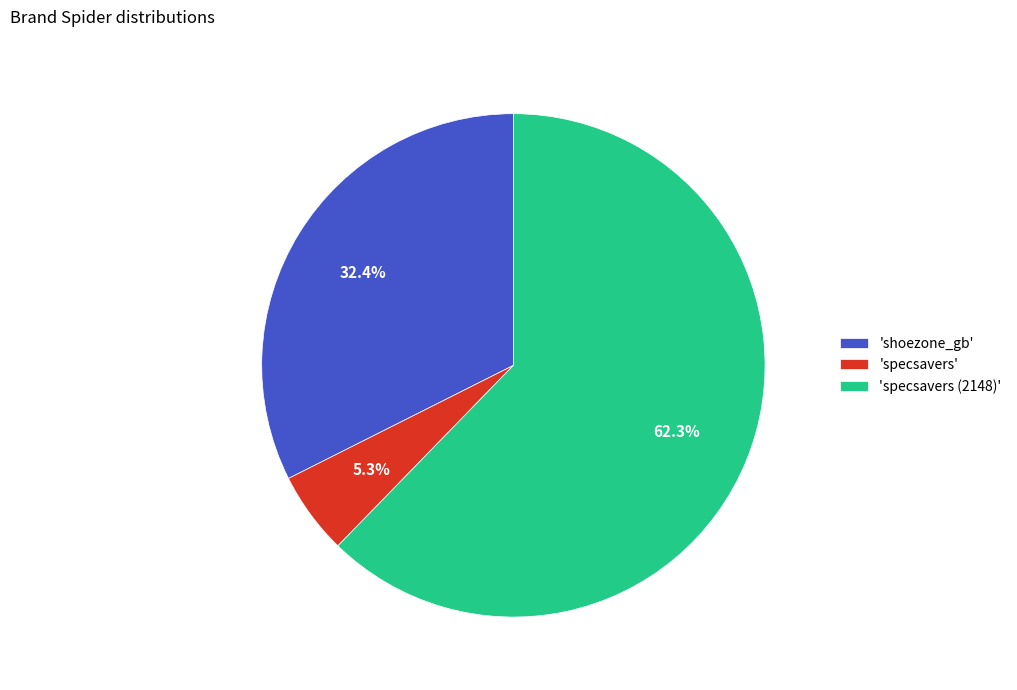

How many slices are in this pie chart?

3